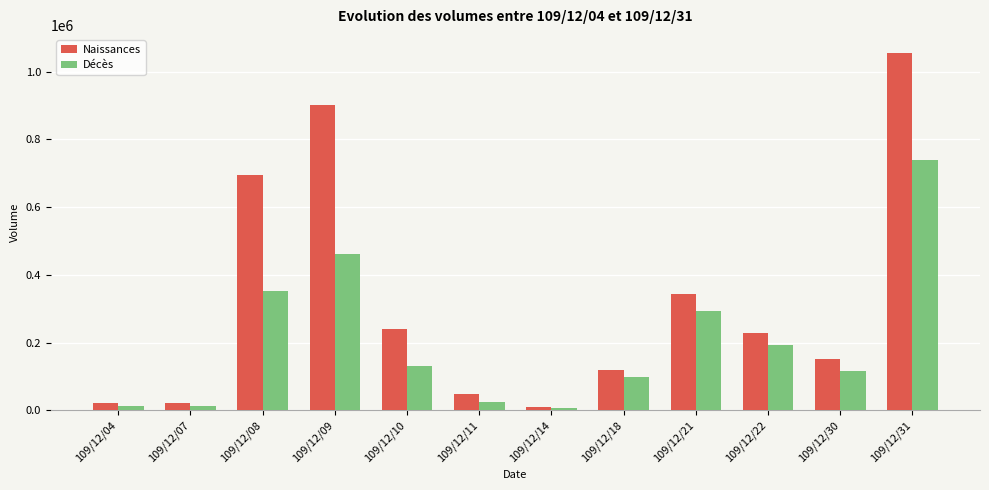

What is the sum of the Décès values at 109/12/22 and 109/12/14?

198000